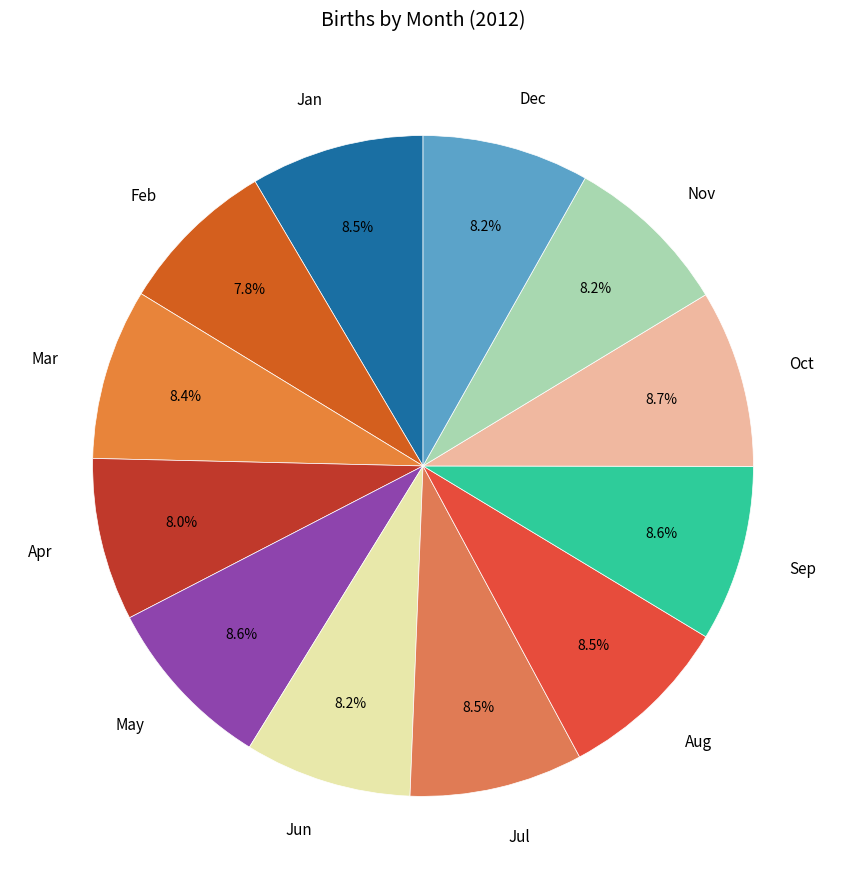

How many segments does this pie chart have?

12